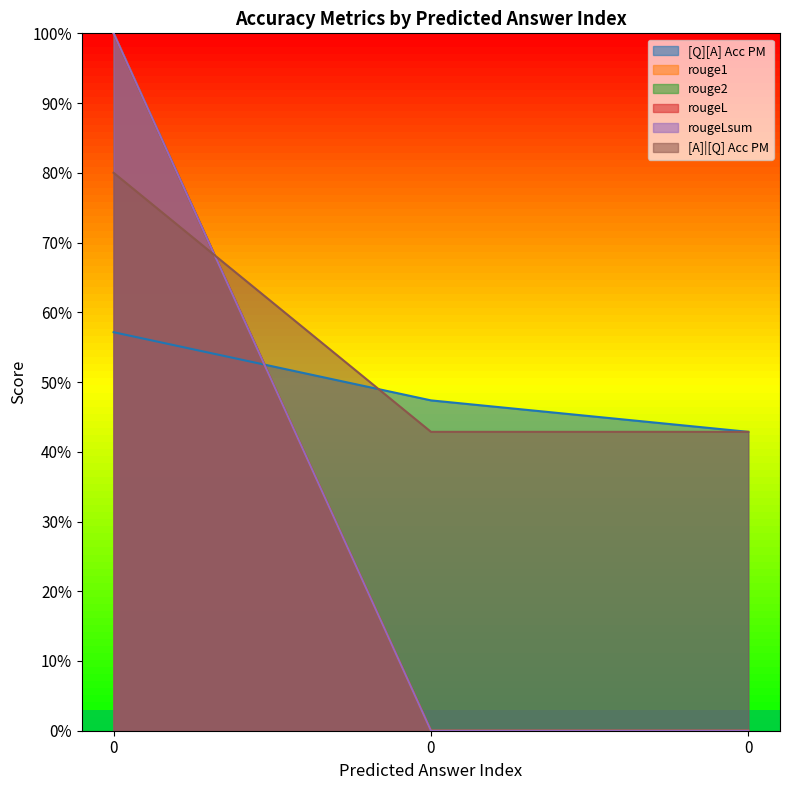

Between 0 and 0, which series saw the biggest shift?

rouge1